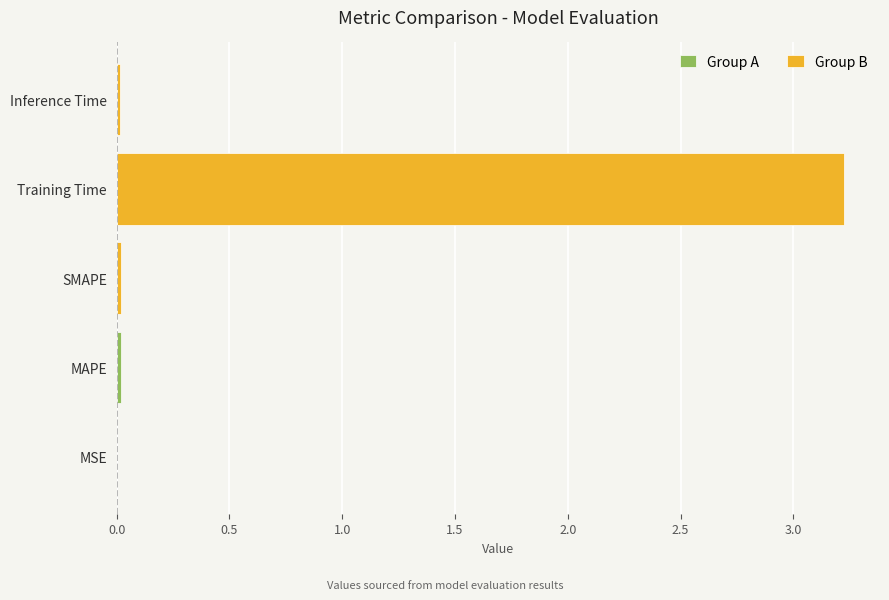

What is the average value?

0.7